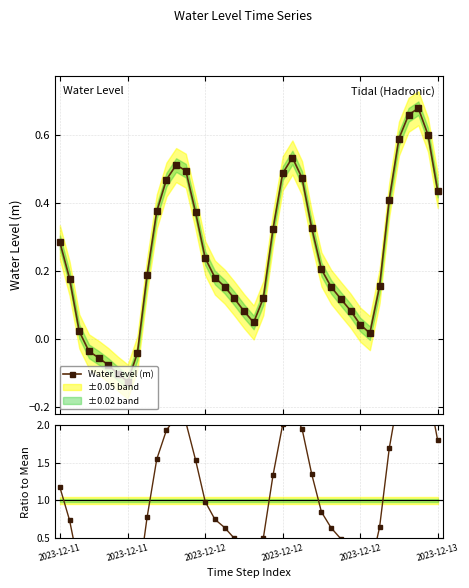

In Water Level (m), how many points are lower than both neighbors (excluding endpoints)?

3